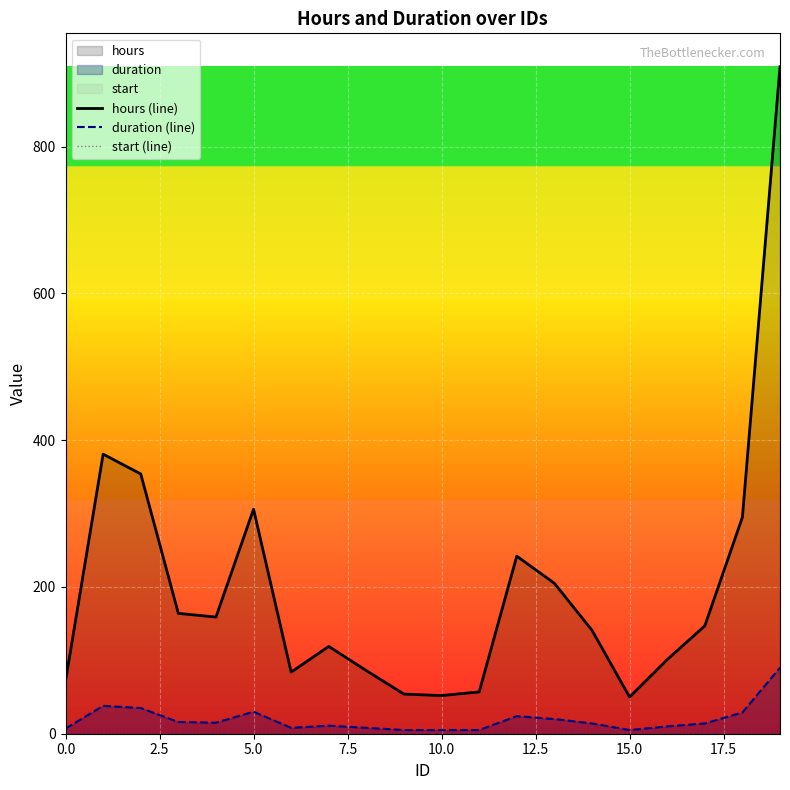

True or false: duration (line) has more than 0 interior local peaks.

True